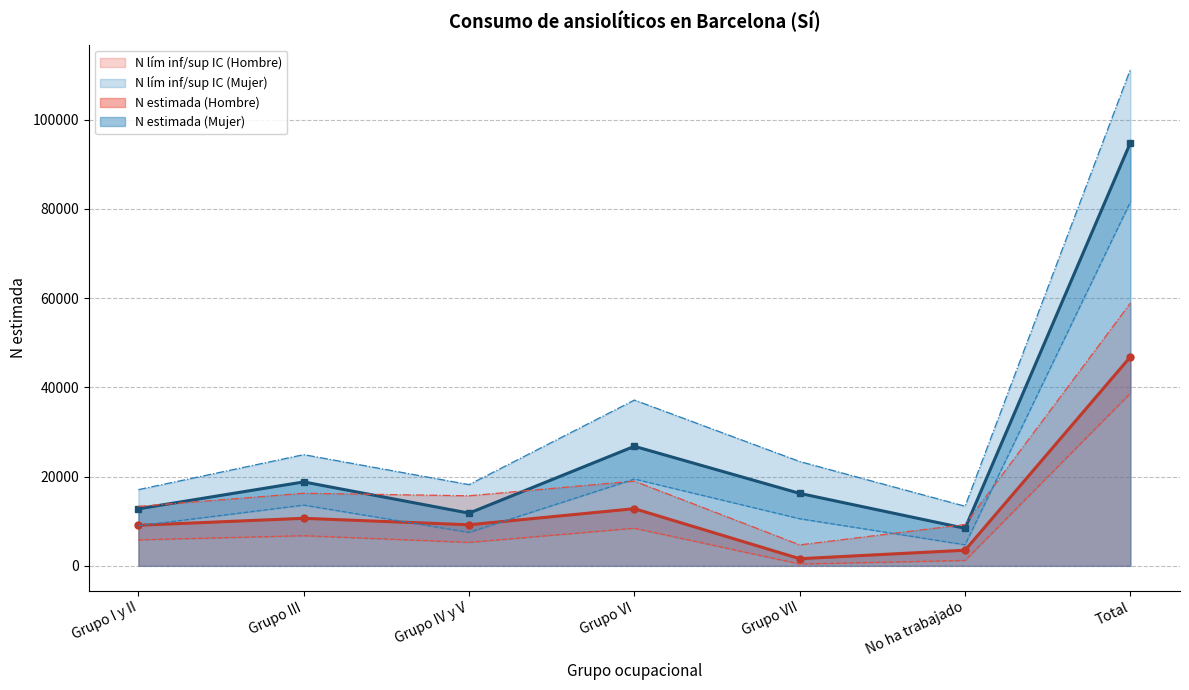

What is the difference between the highest and lowest values at Grupo III?

18165